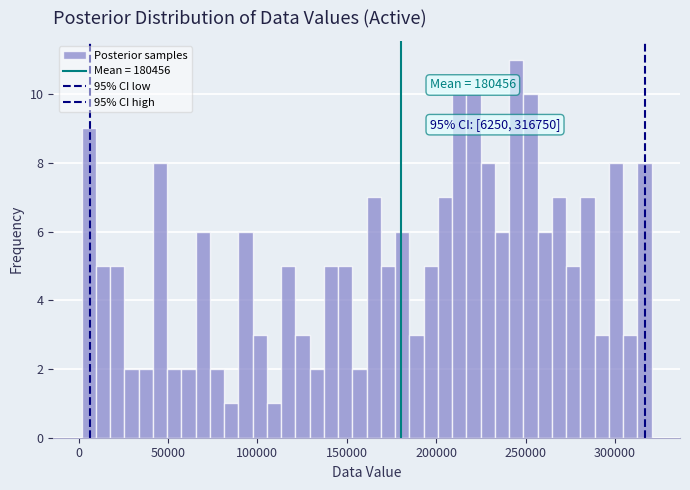

Read against the x-axis, roughly where is the centre of the tallest bar?

245000